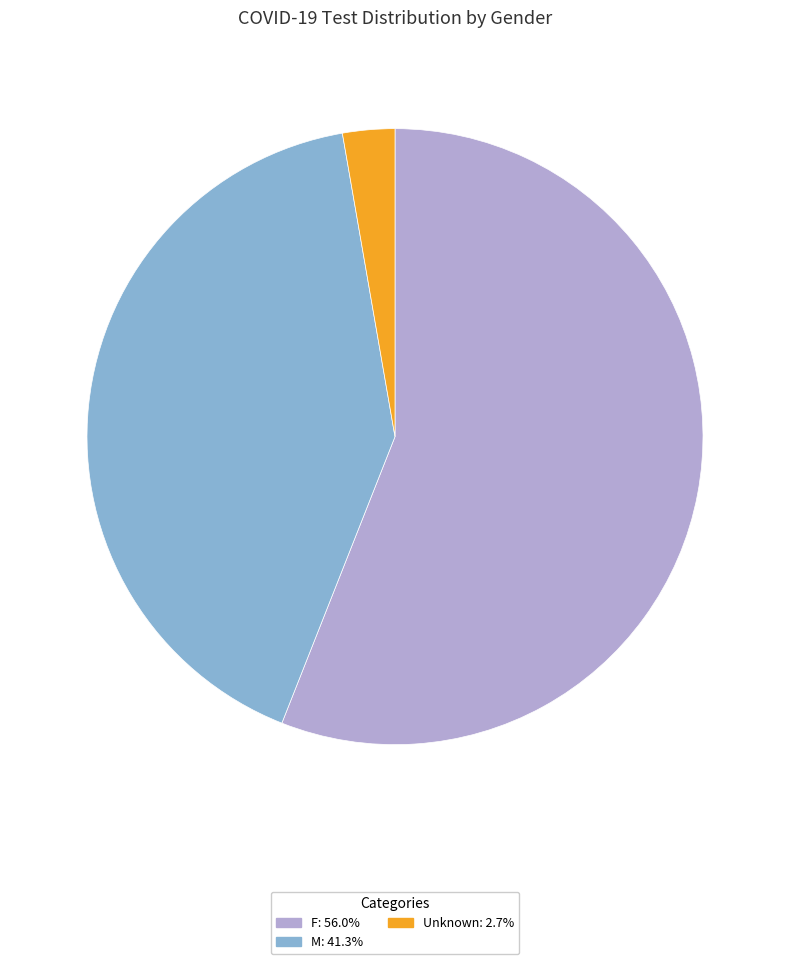

How many segments does this pie chart have?

3